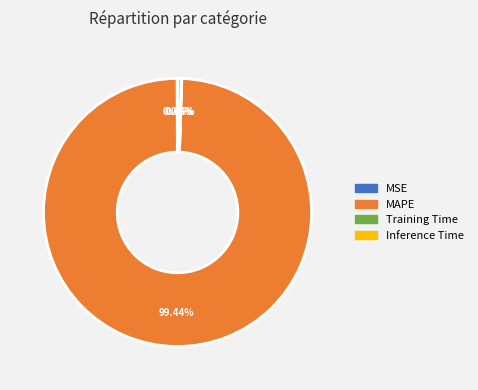

To the nearest percent, what portion does MAPE represent?

99%